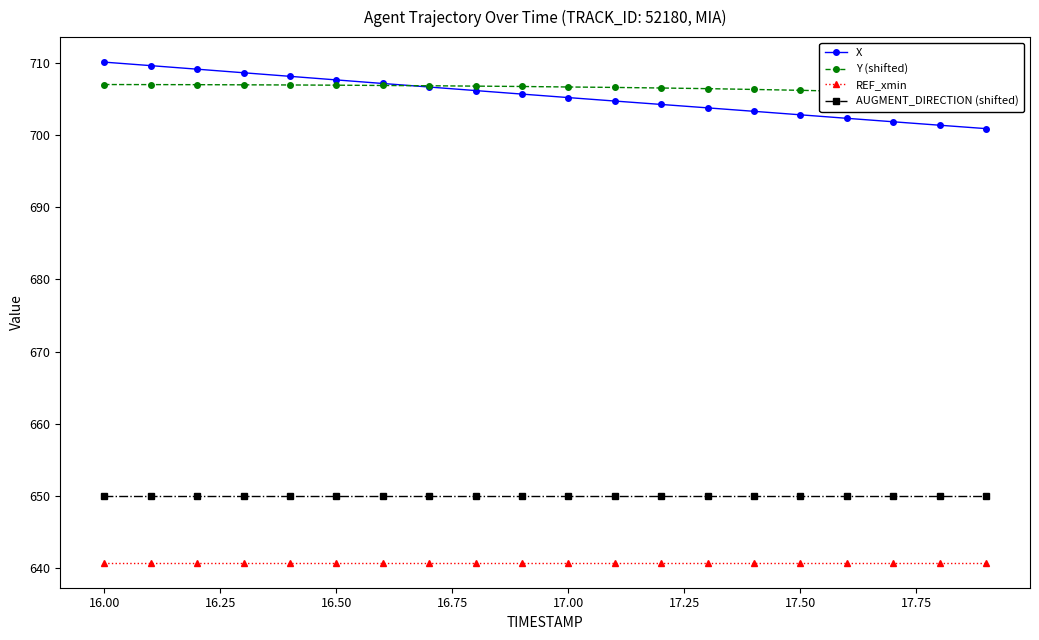

What is the difference between the maximum and minimum values in the X series?

9.2